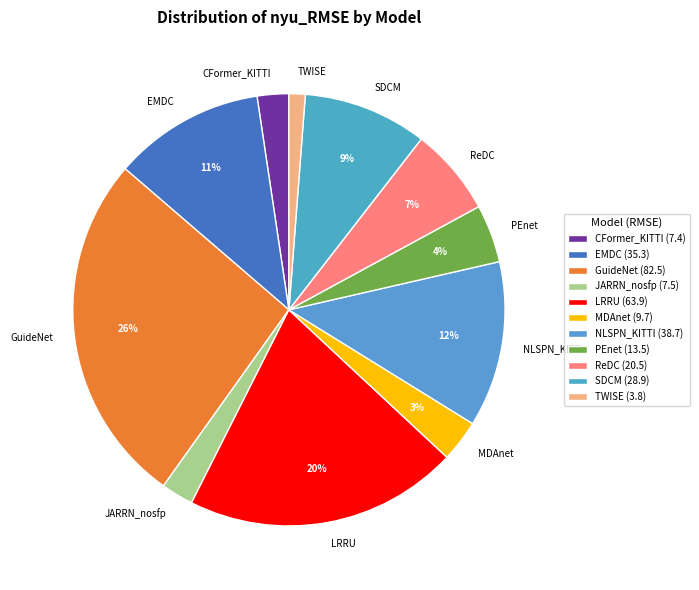

Approximately how many times larger is the value at SDCM compared to MDAnet?

3.0